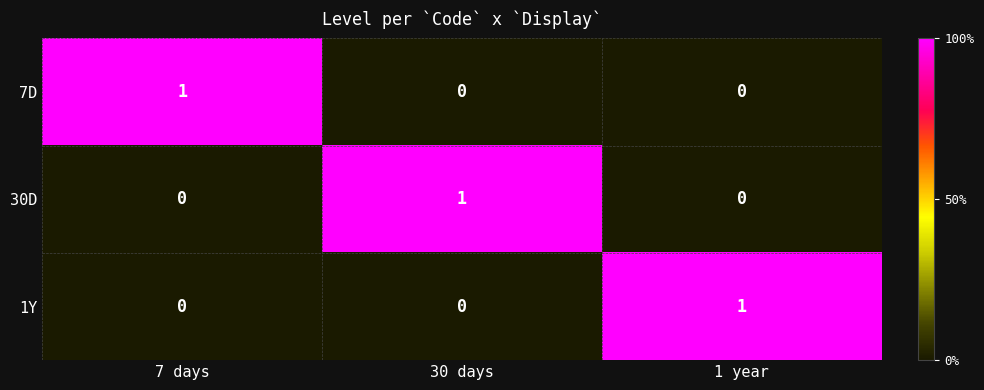

Count the number of data series in this chart.

3